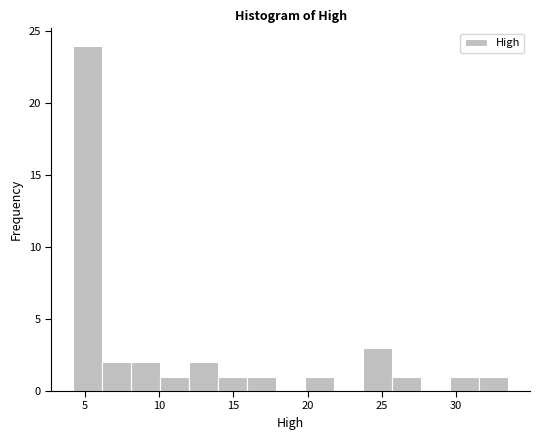

Around what value on the x-axis is the tallest bar? Give the approximate position of its centre, as read against the axis.

5.0